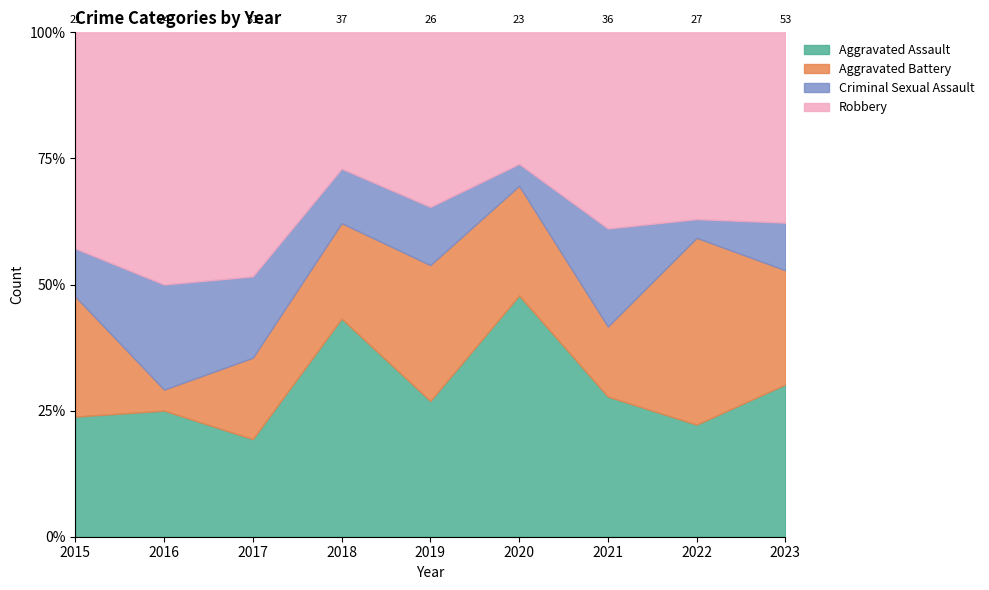

Reading right to left, extract all data points from this chart.

Aggravated Assault: 16	6	10	11	7	16	6	6	5
Aggravated Battery: 12	10	5	5	7	7	5	1	5
Criminal Sexual Assault: 5	1	7	1	3	4	5	5	2
Robbery: 20	10	14	6	9	10	15	12	9